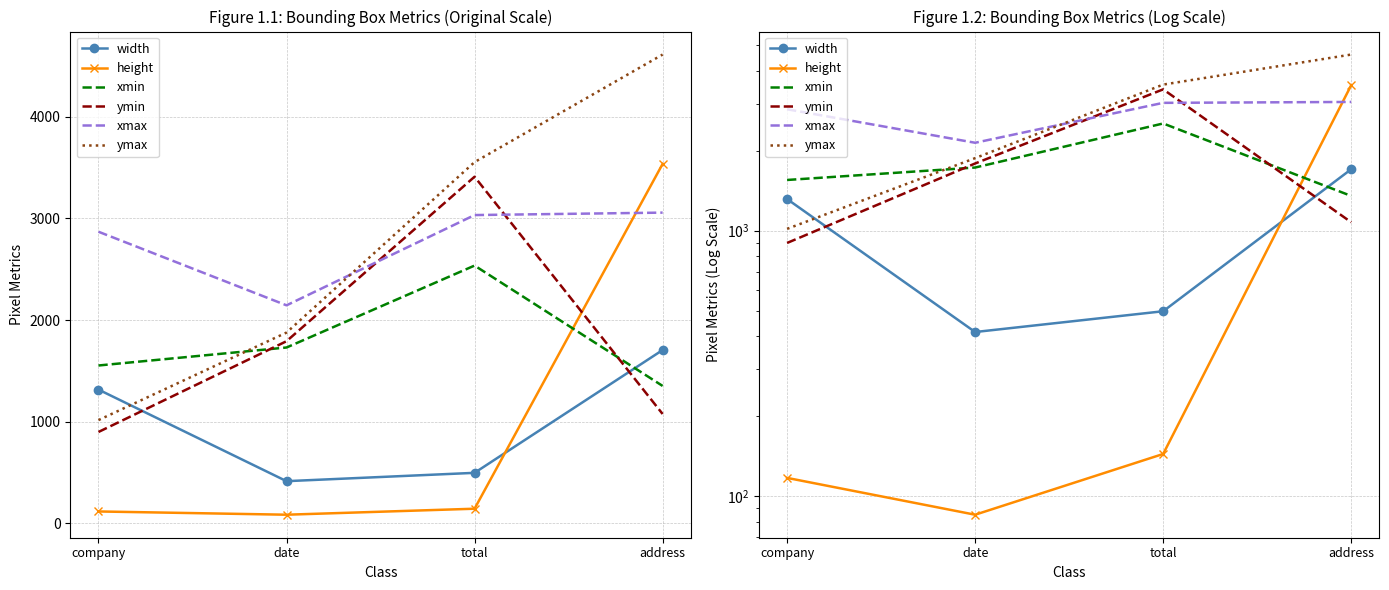

Reading left to right, list all the values displayed in this chart.

width: 1316	415	497	1705
height: 117	85	144	3536
xmin: 1553	1730	2536	1352
ymin: 899	1792	3410	1076
xmax: 2869	2145	3033	3057
ymax: 1016	1877	3554	4612